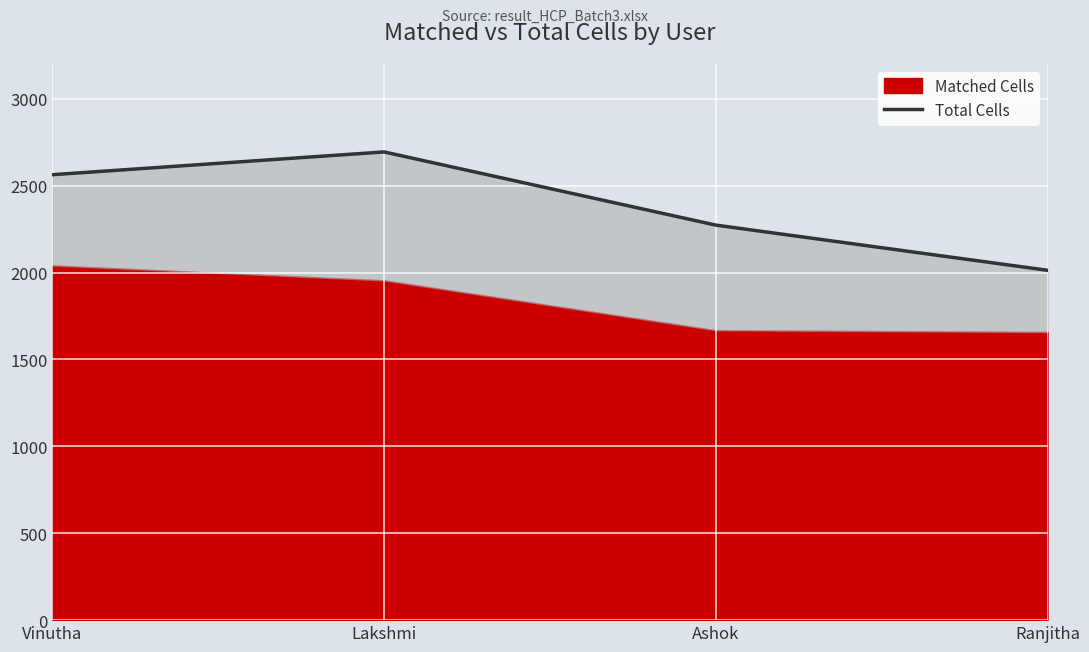

What position from the right is Ashok?

2